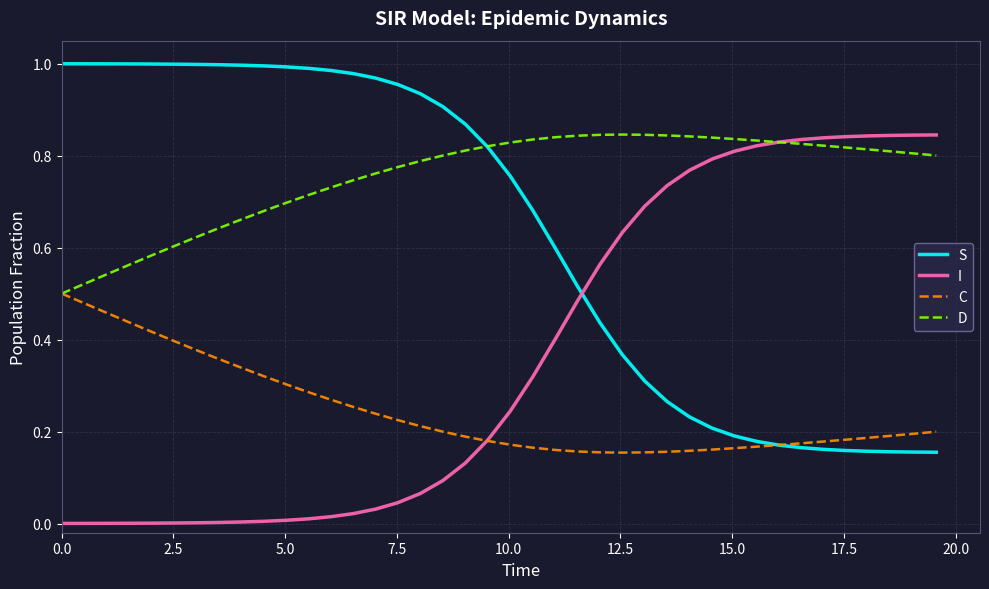

Rank the series by their average value, from lowest to highest.

C, I, S, D